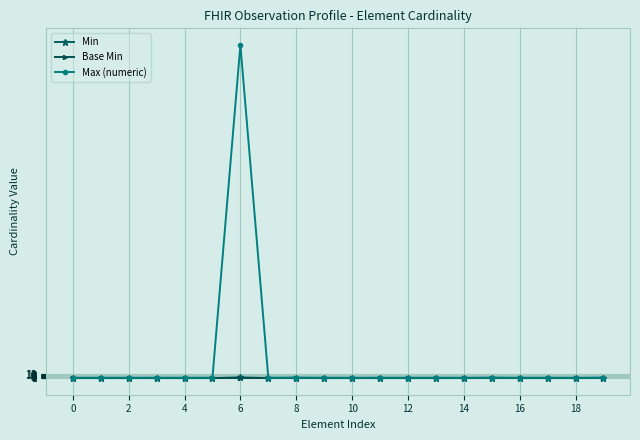

What is the highest value of the Max (numeric) series?

999